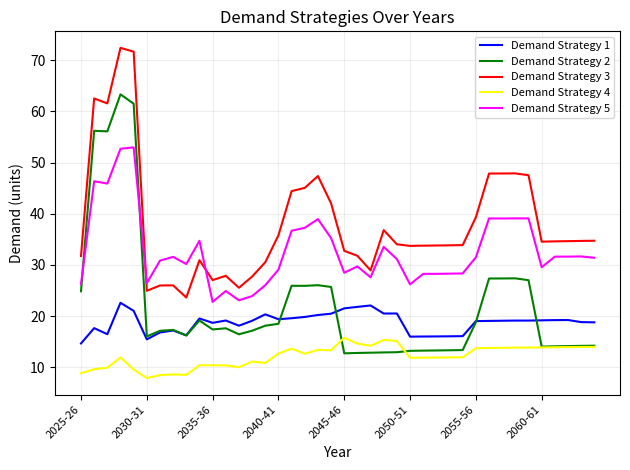

Which series has the largest range (max minus min)?

Demand Strategy 2